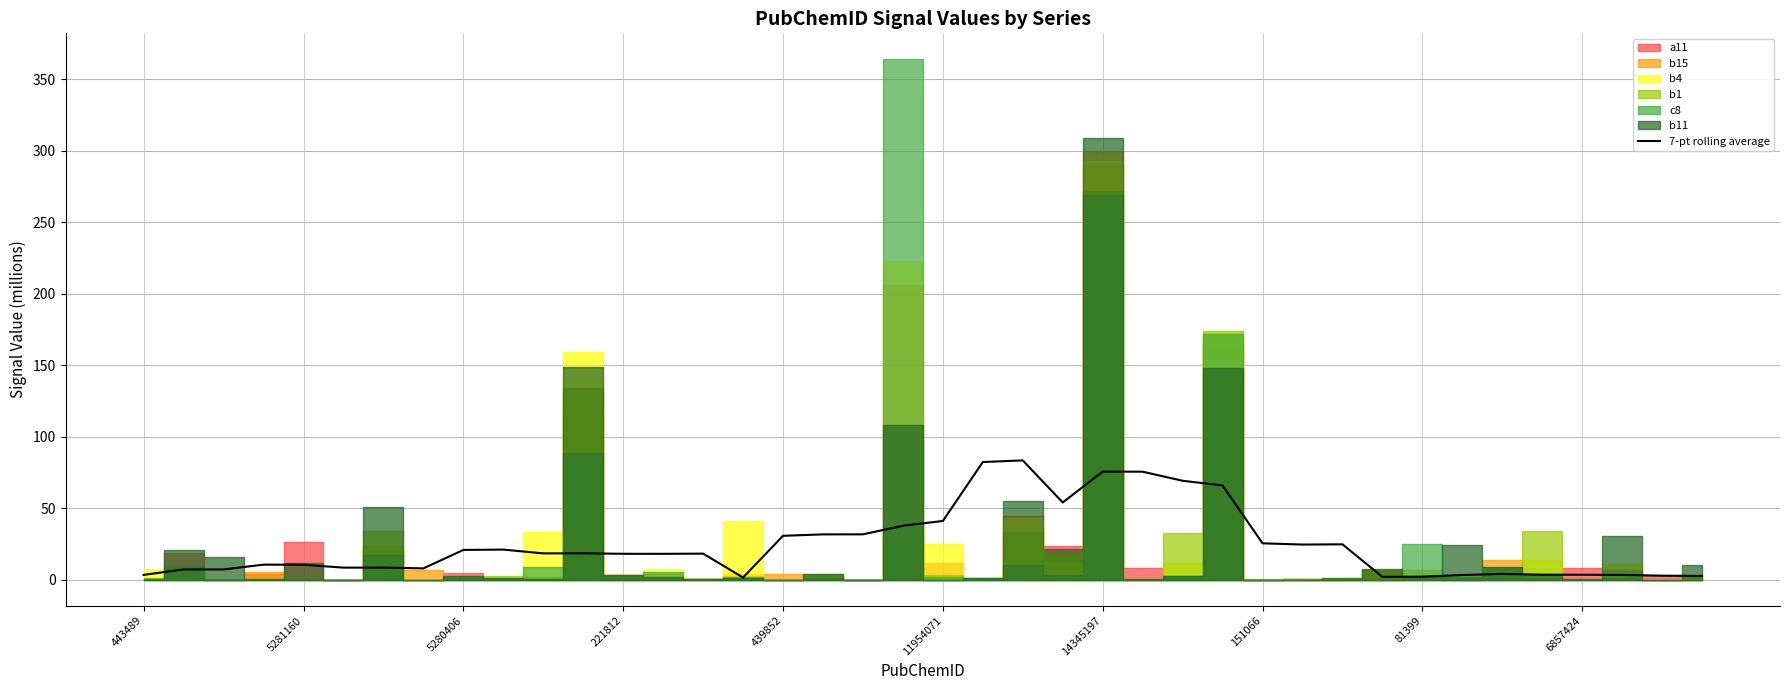

What is the difference between the maximum and minimum values?

81.9